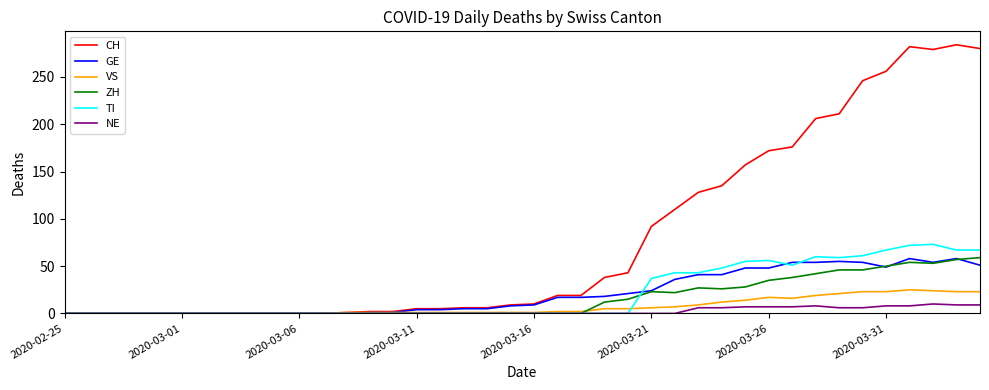

Which series has the largest total across all categories?

CH